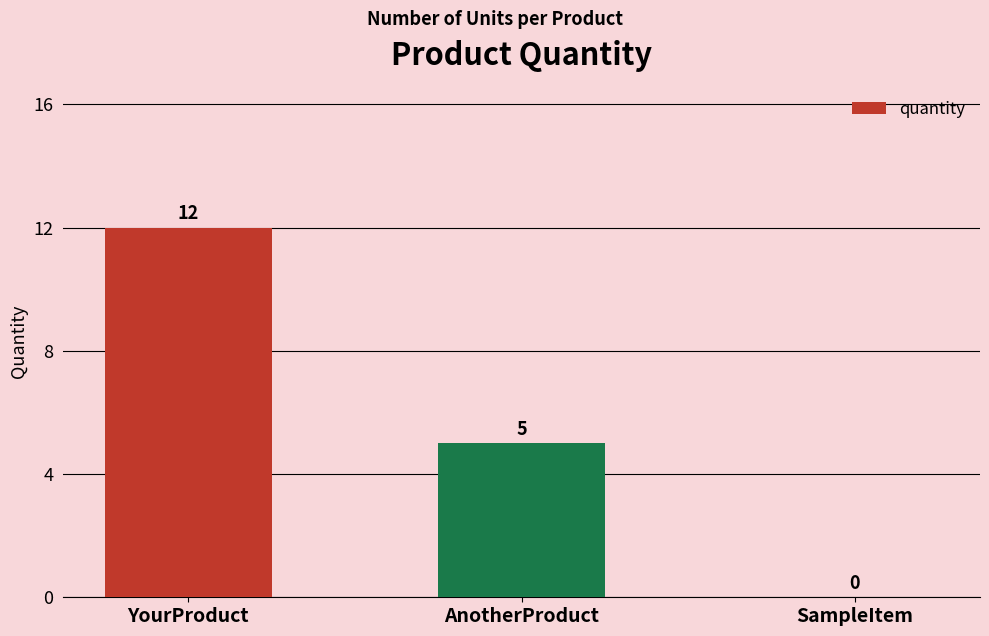

At which label does the data first exceed 5?

YourProduct